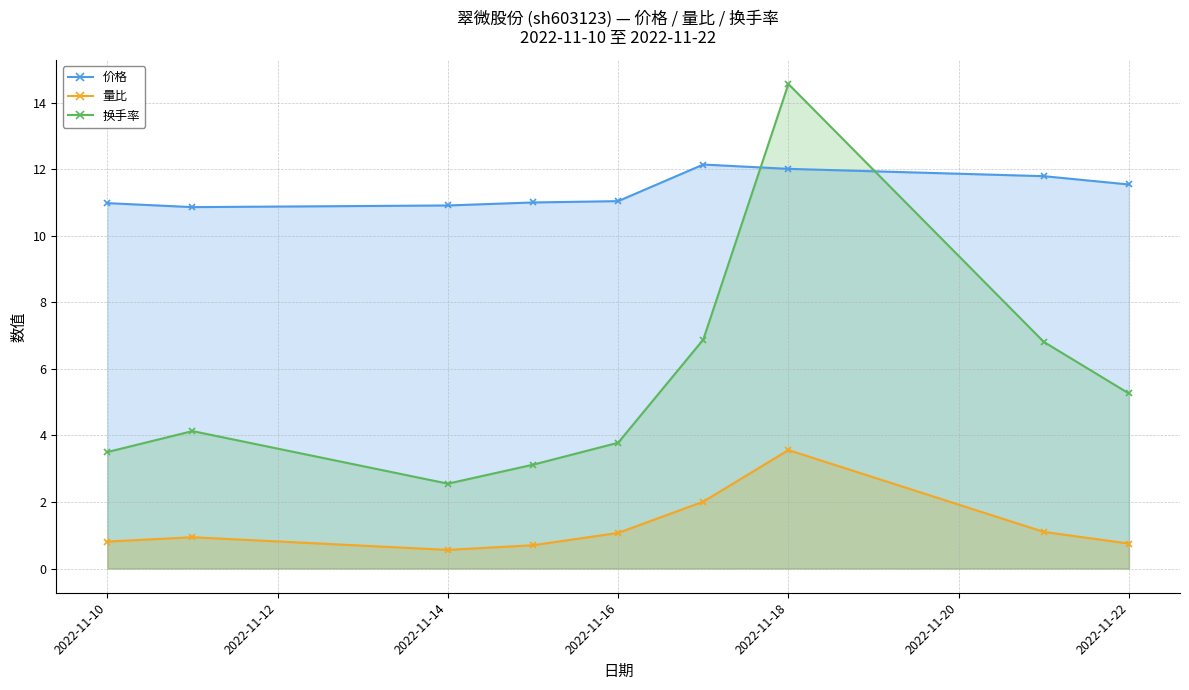

Rank the series by their average value, from lowest to highest.

量比 (line), 换手率 (line), 价格 (line)